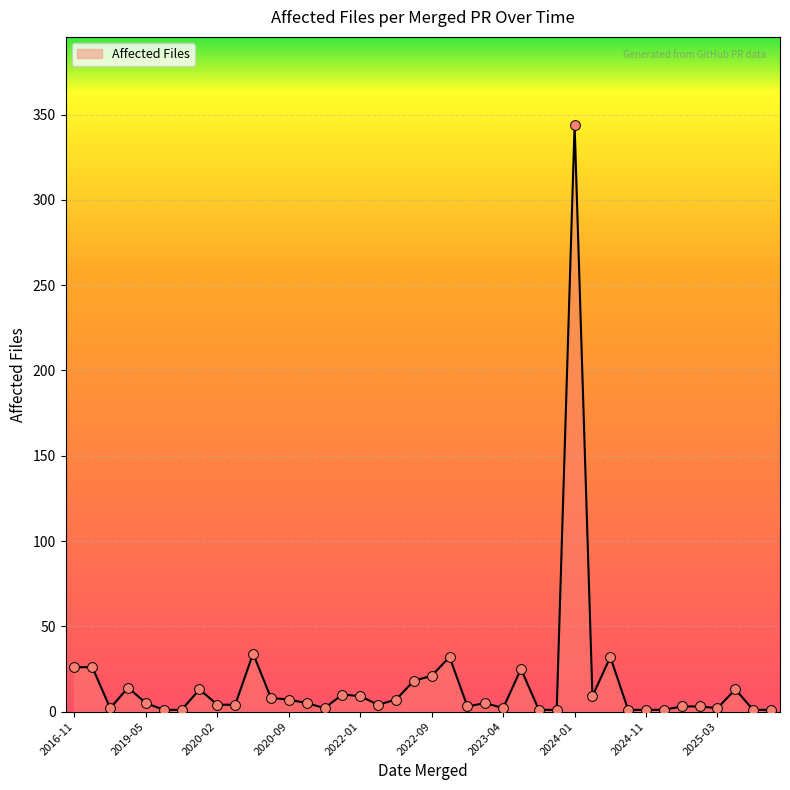

What is the greatest value displayed?

344